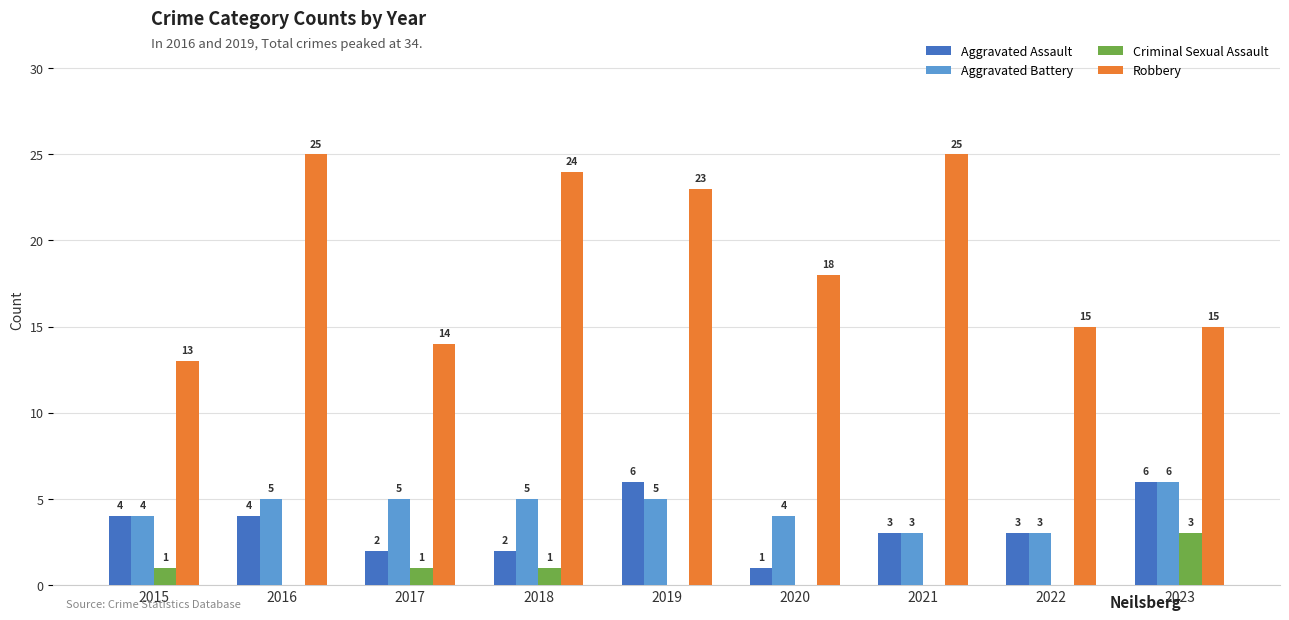

What is the total value across all series at 2021?

31